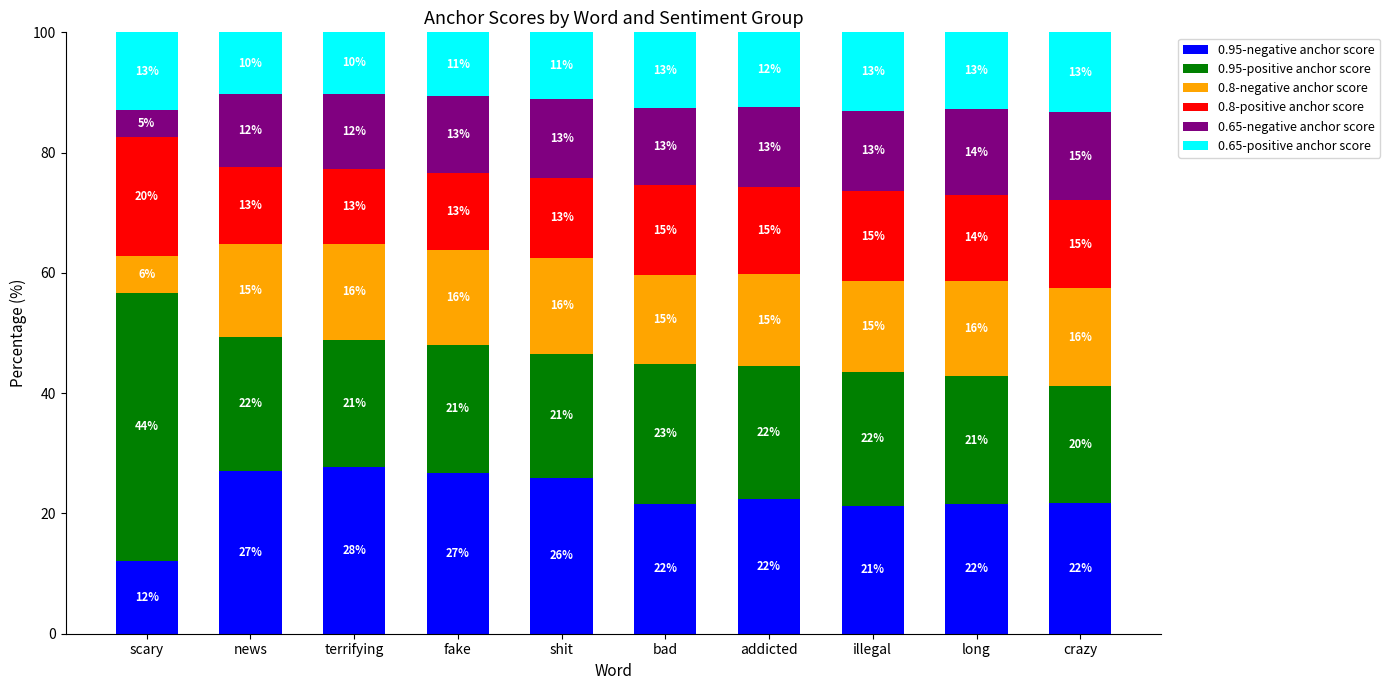

Does the chart contain stacked bars?

Yes